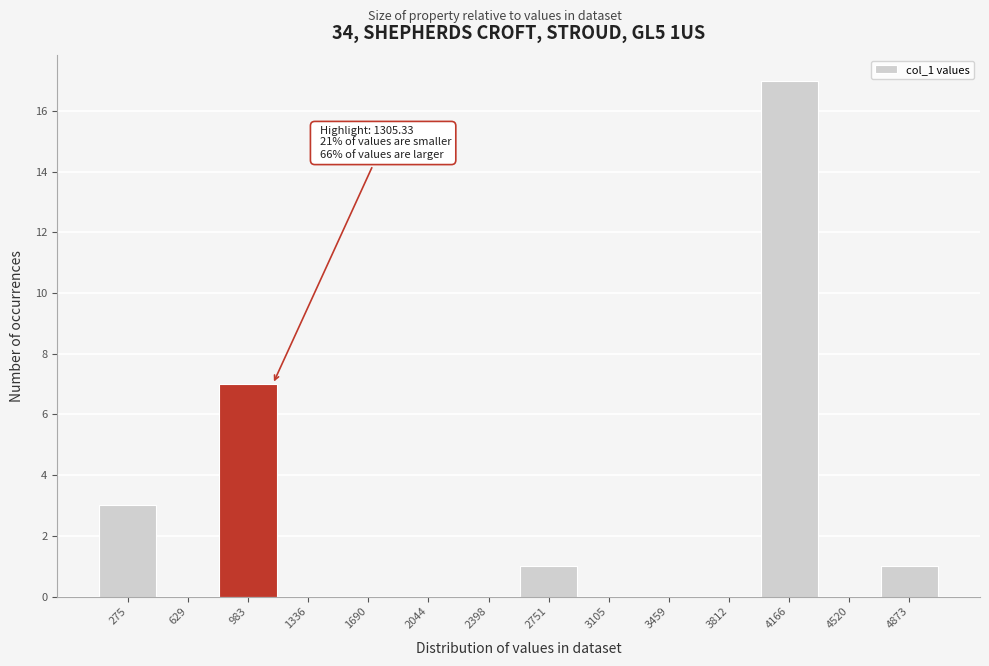

Reading left to right, list all the values displayed in this chart.

275=3	629=0	983=7	1336=0	1690=0	2044=0	2398=0	2751=1	3105=0	3459=0	3812=0	4166=17	4520=0	4873=1